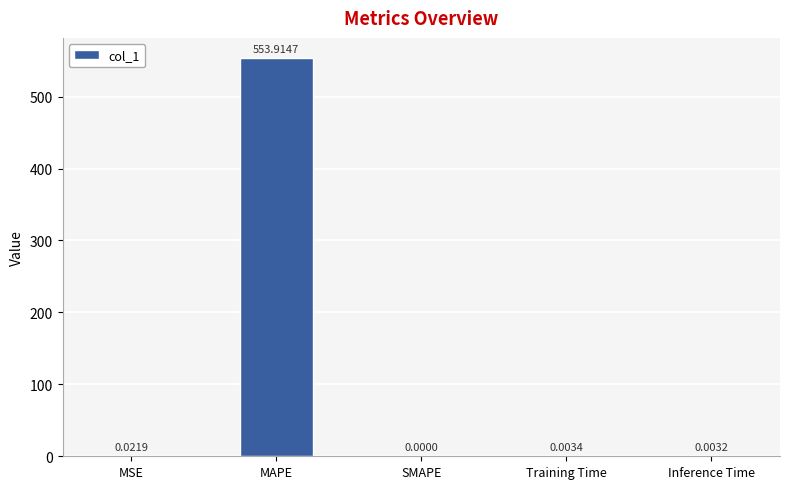

Between SMAPE and Training Time, which is larger?

Training Time